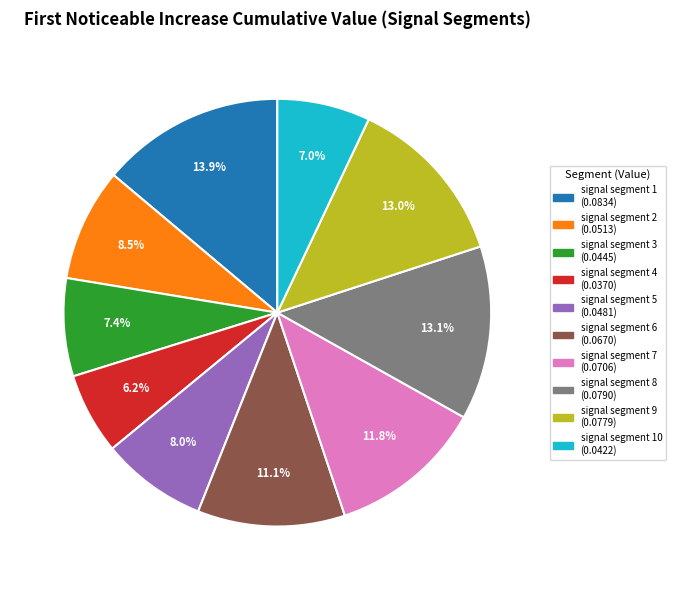

Count the number of slices in the pie.

10